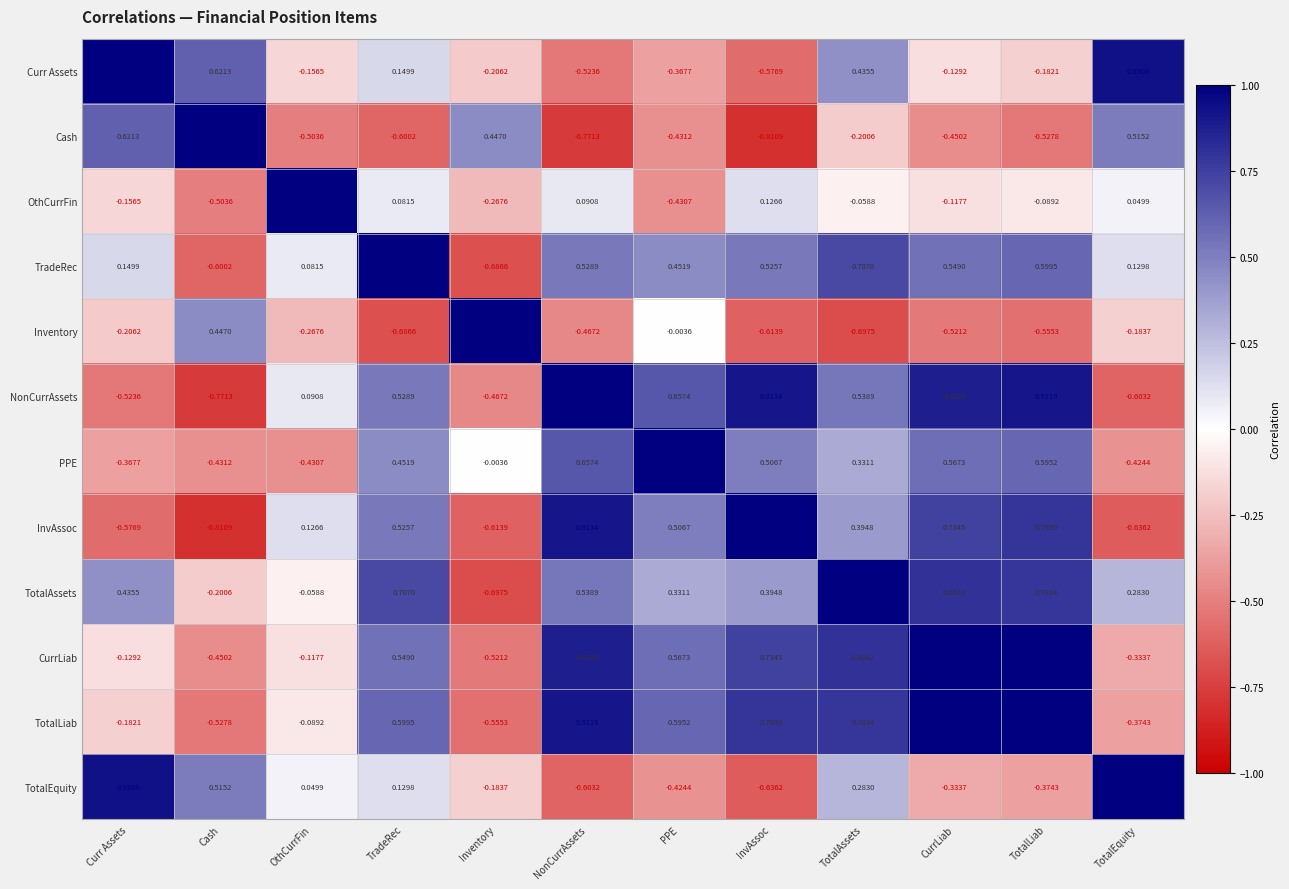

At which label does TotalAssets reach its peak?

TotalAssets